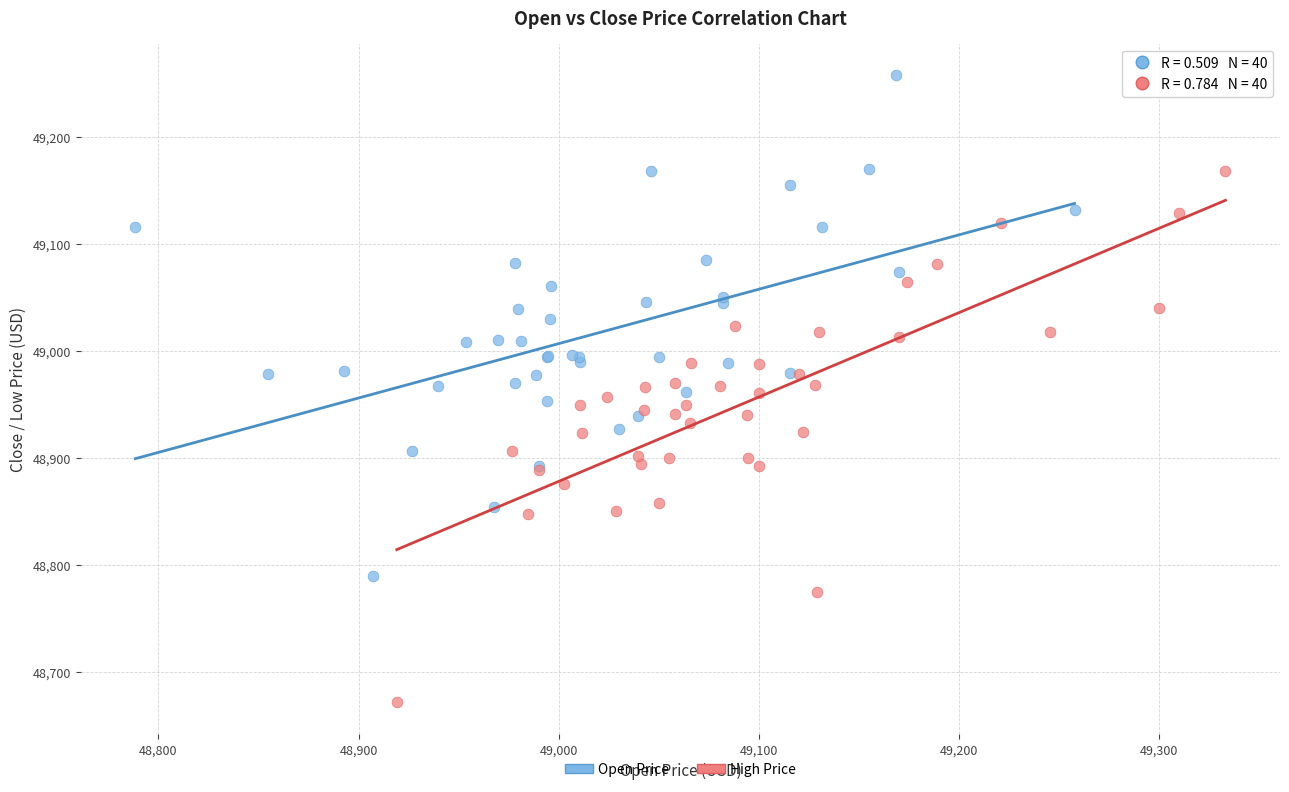

Which series reaches the maximum Y coordinate?

Open Price